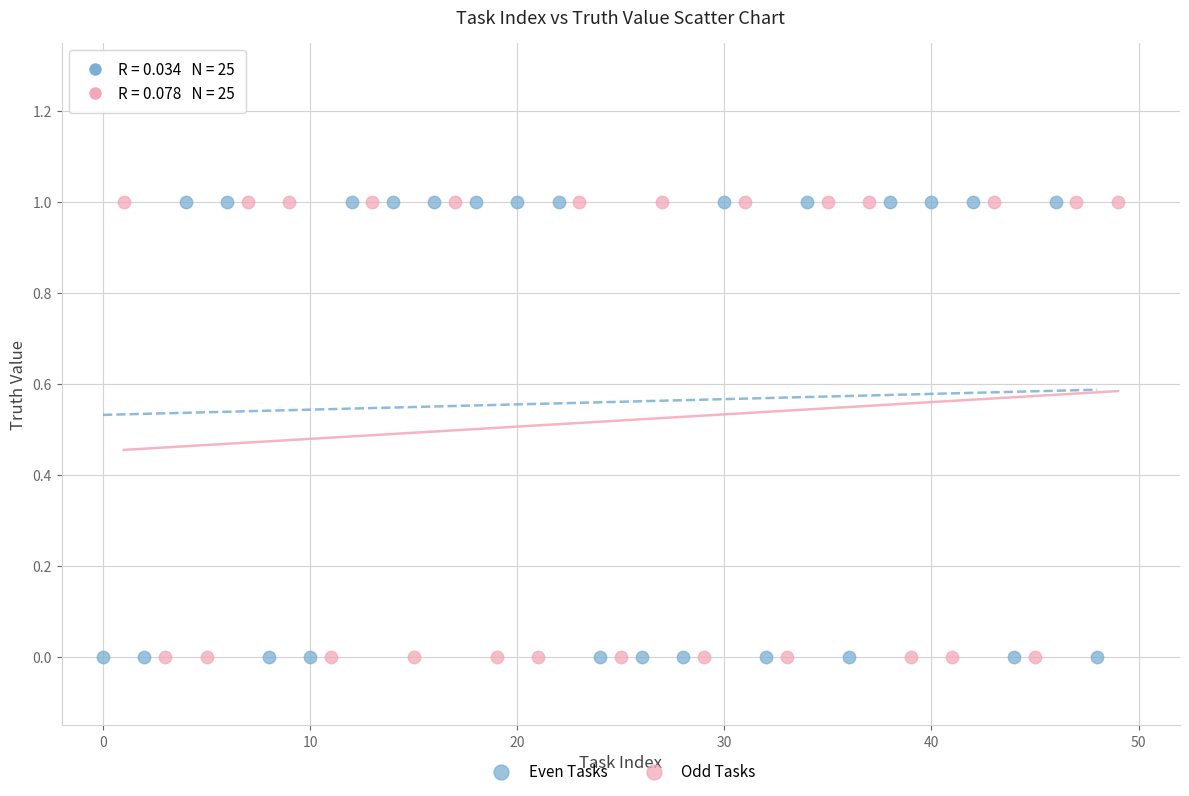

What are all the series names shown in the legend?

Even Tasks, Odd Tasks